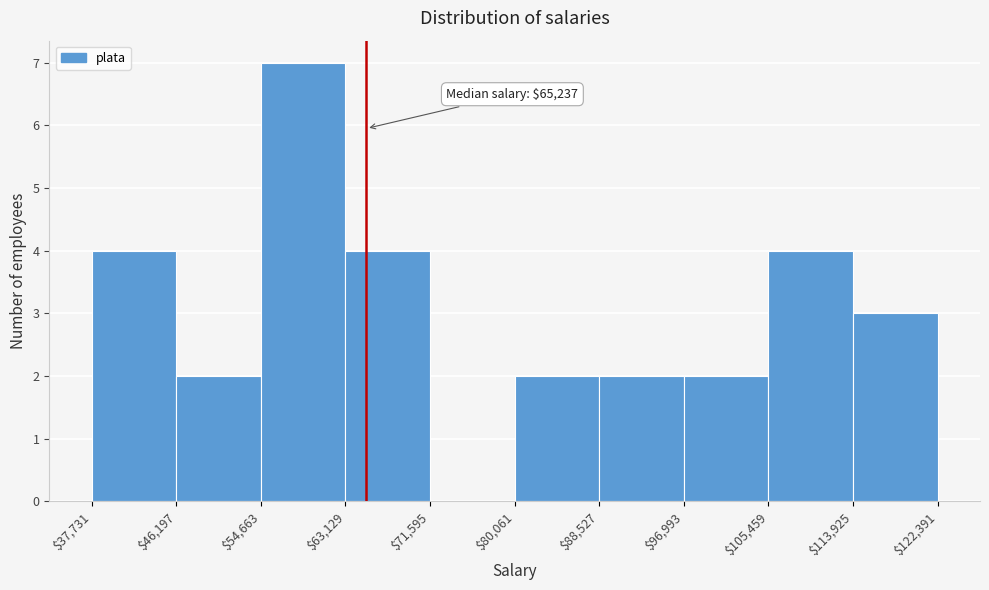

Which range on the x-axis has the tallest bar?

$54,663 to $63,129